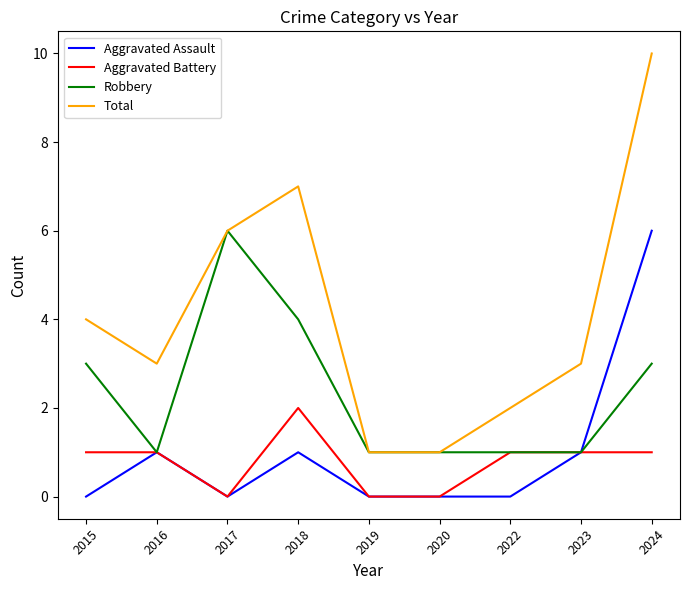

At which category is the sum across all series the highest?

2024